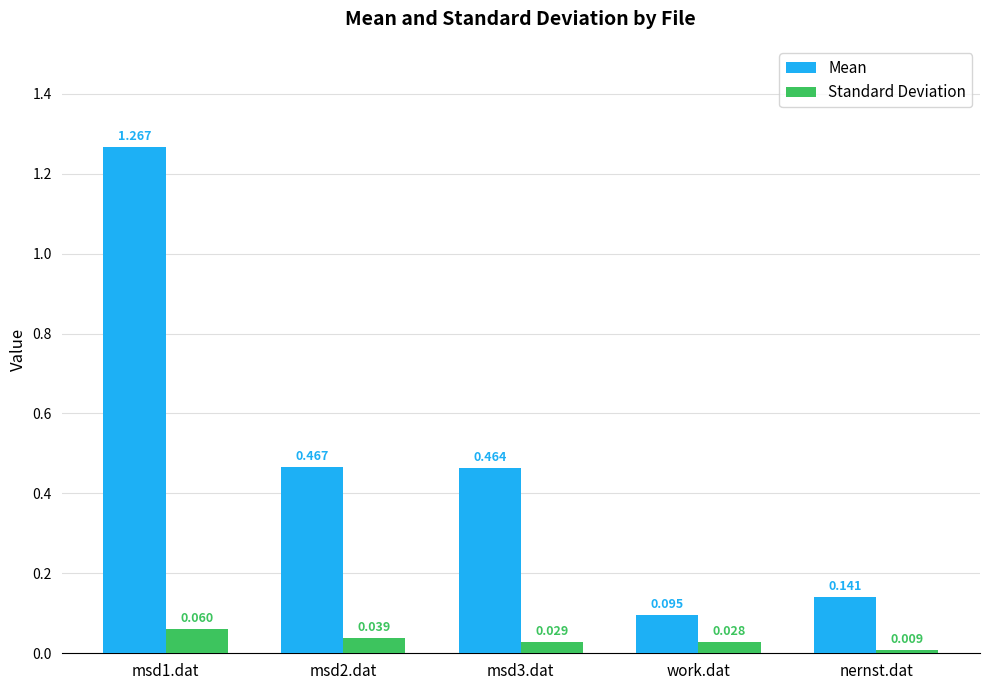

How many groups of bars are there?

5